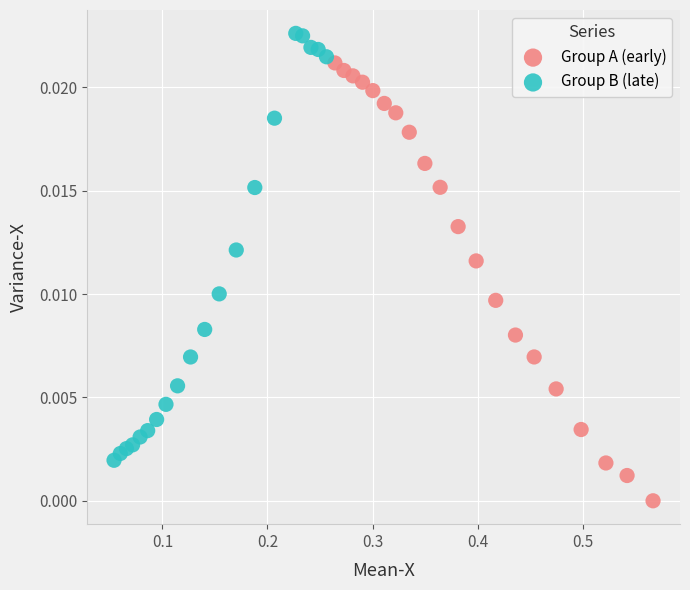

Which series reaches the maximum Y coordinate?

Group B (late)